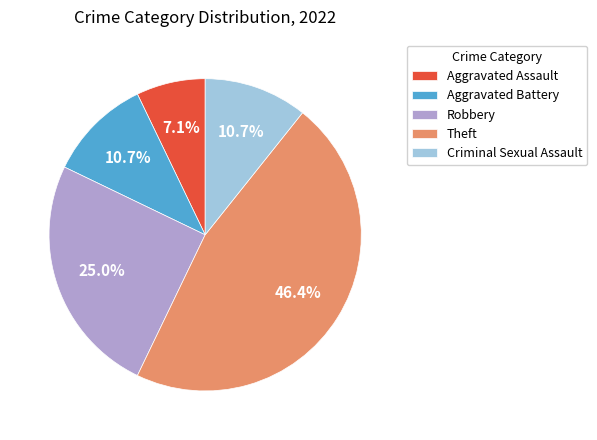

The Criminal Sexual Assault slice represents 11% of the pie. True or false?

True